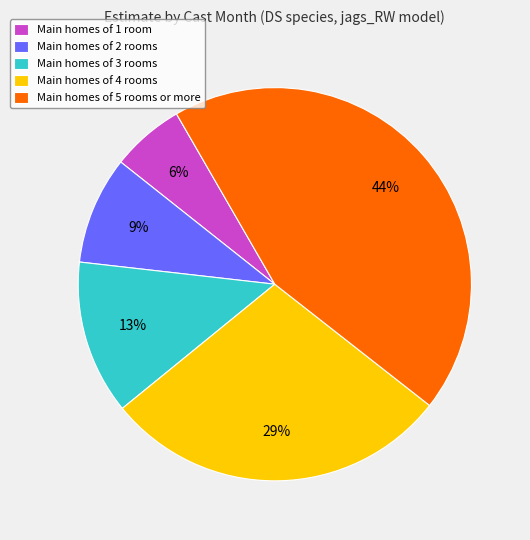

Does any single category account for the majority?

No